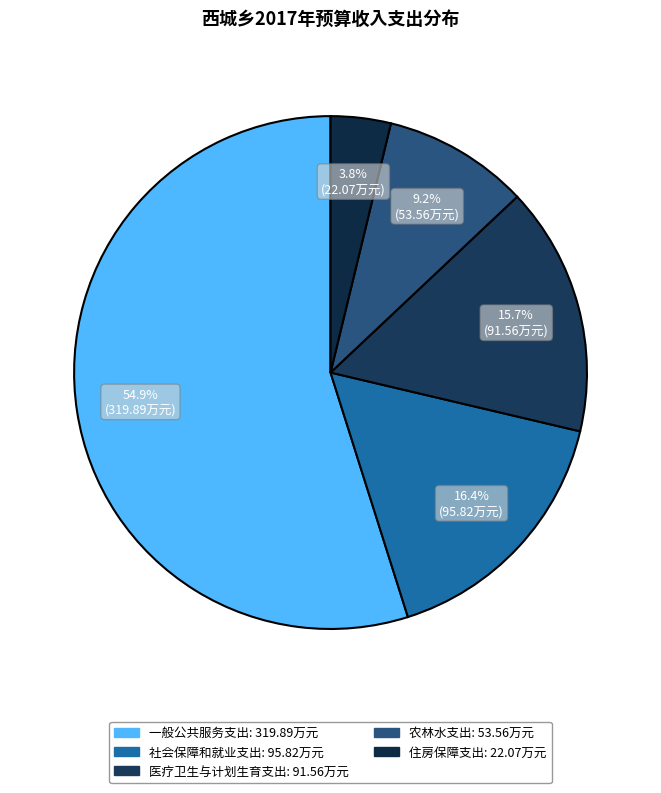

To the nearest percent, what is the difference between the 医疗卫生与计划生育支出 and 社会保障和就业支出 slice percentages?

1%